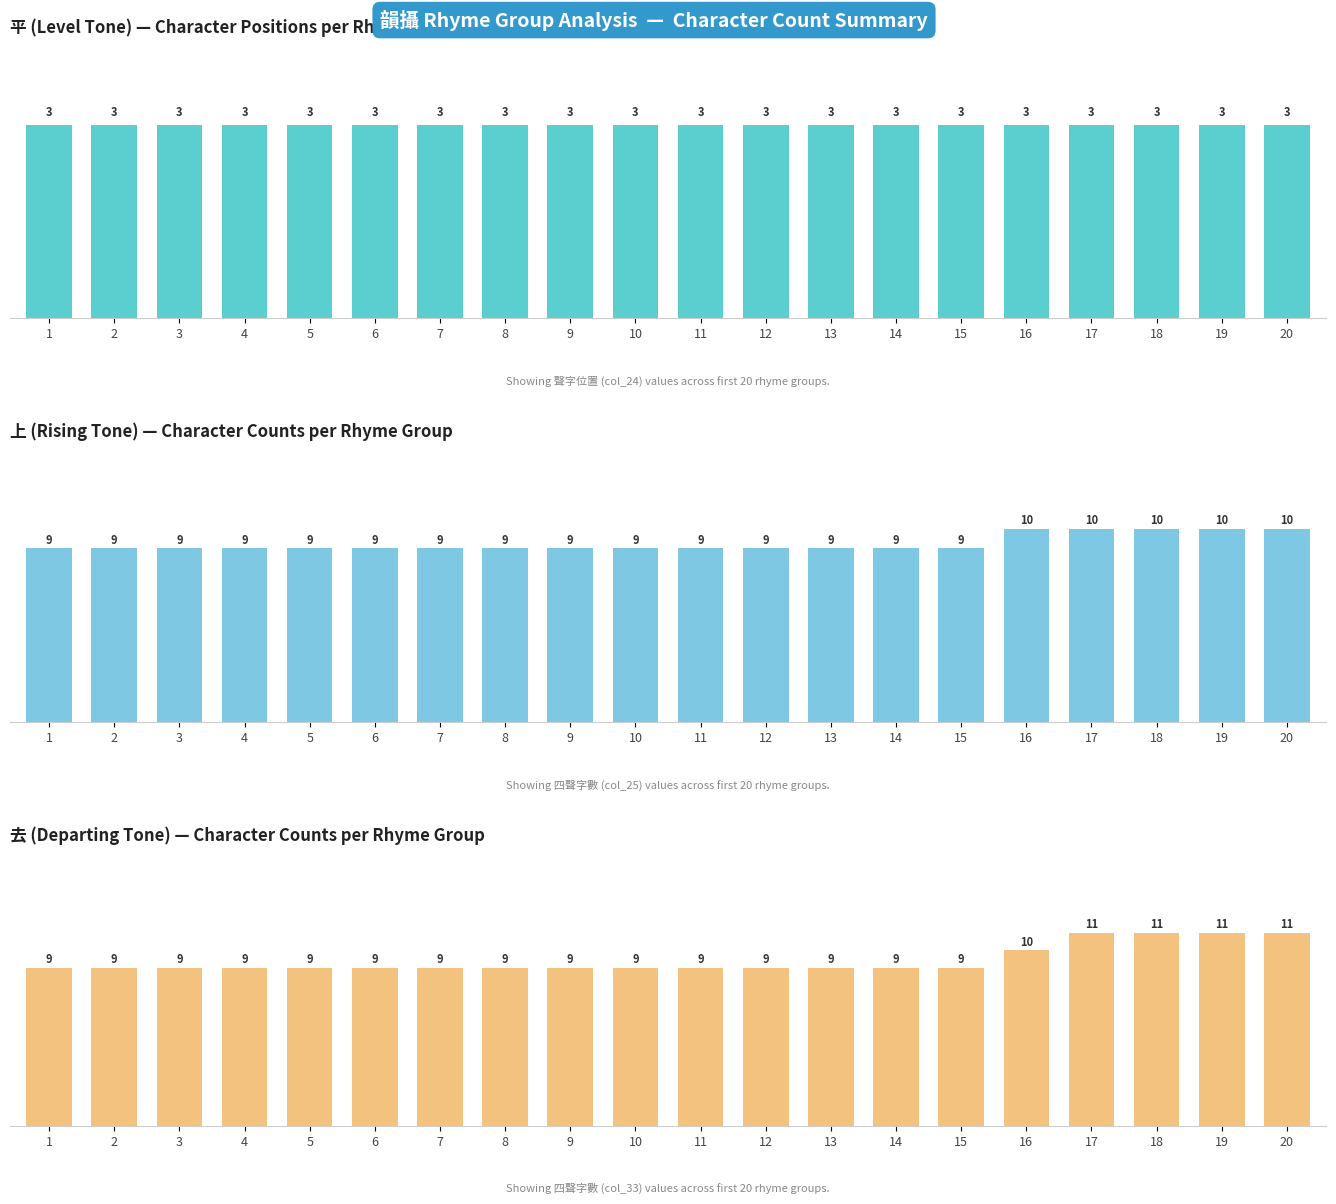

At how many categories does at least one series exceed 5?

20